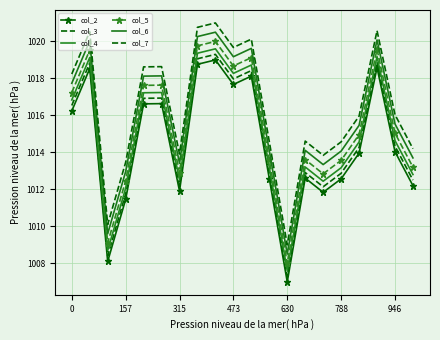

What is the sum of all col_5 values?

20308.4